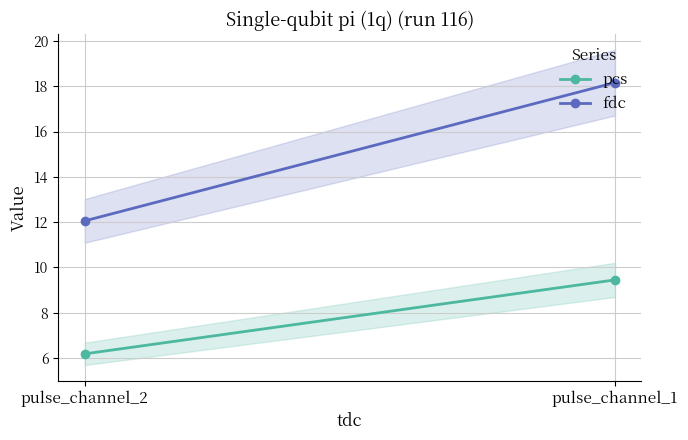

What is the value of the pcs point at the 2nd from the left?

6.2